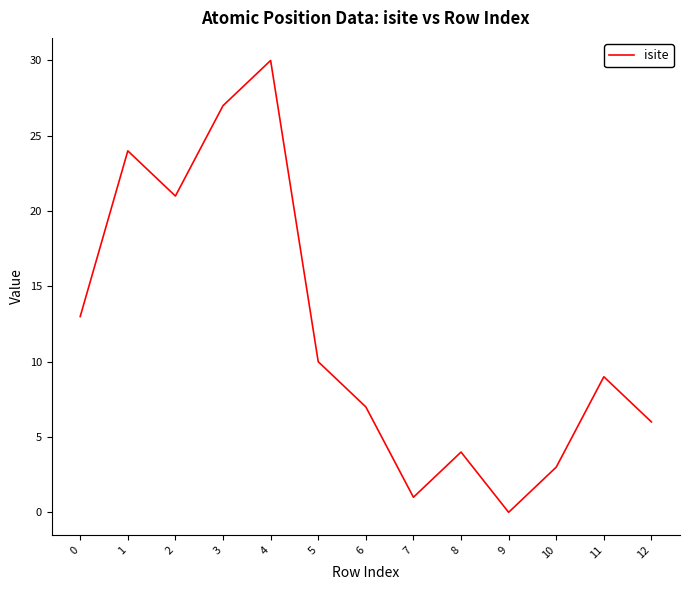

What value does the data have at 5?

10